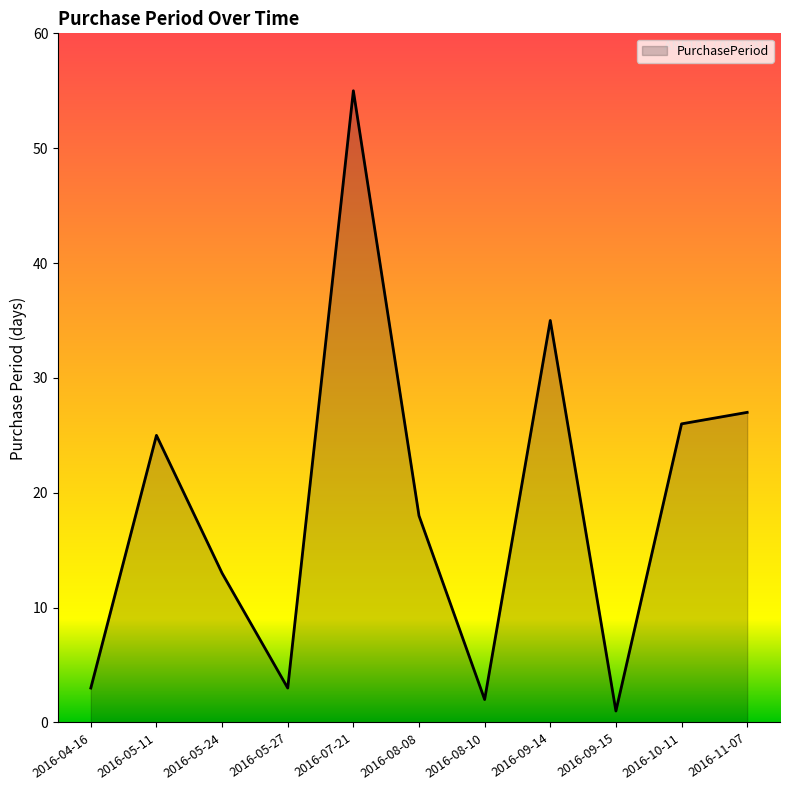

How many series are shown in this chart?

1